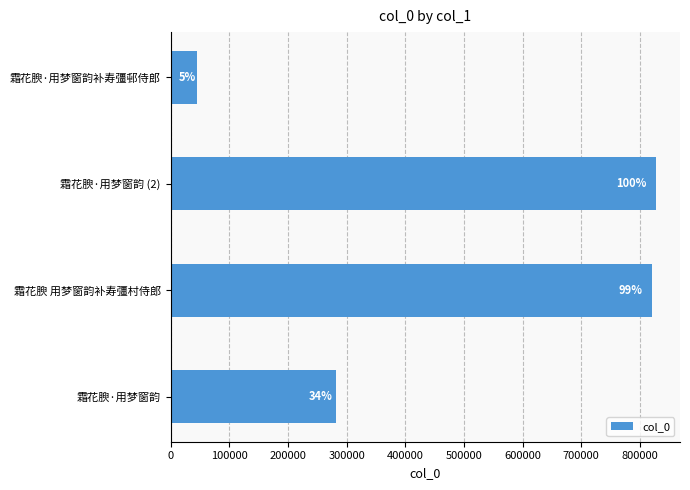

Are the bars horizontal?

Yes